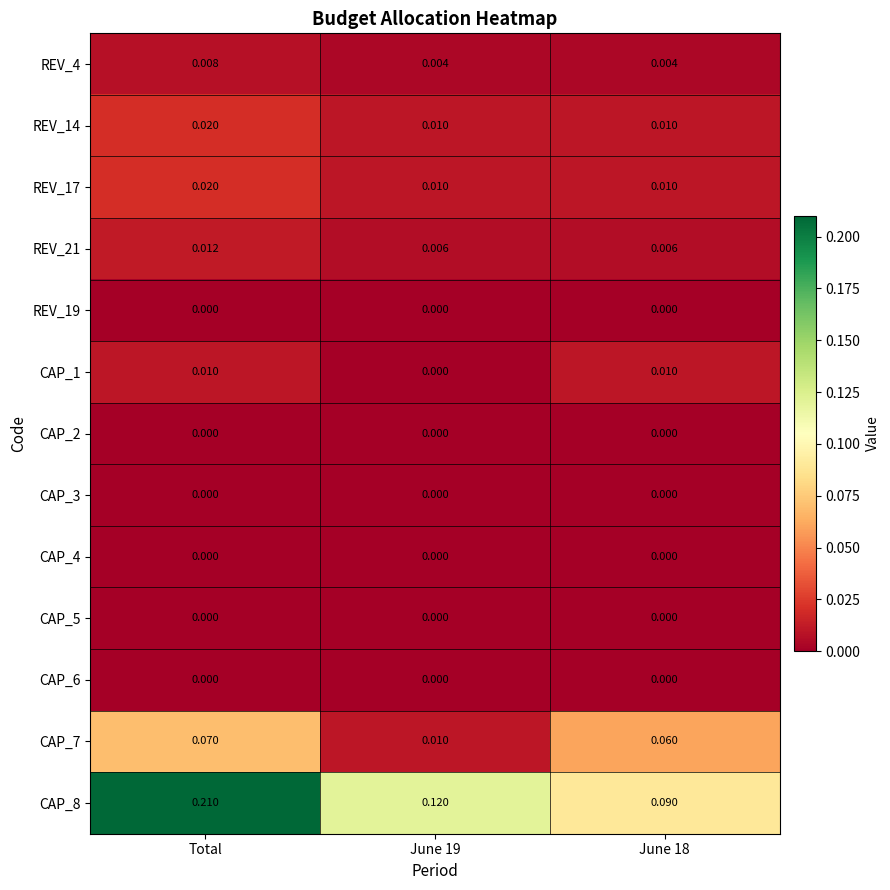

Which label corresponds to the largest value in the chart?

Total